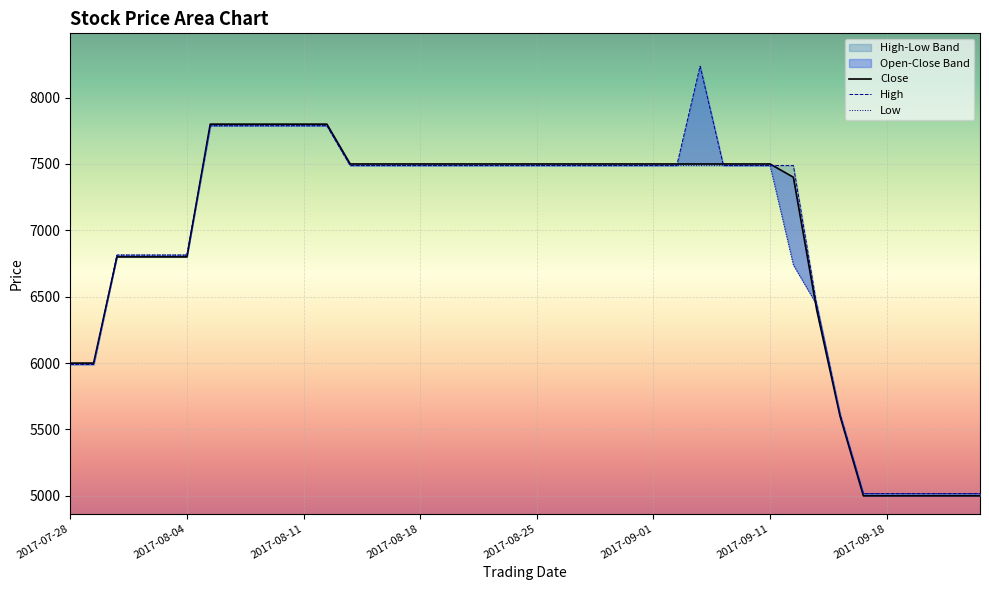

True or false: High and Low intersect in this chart.

False